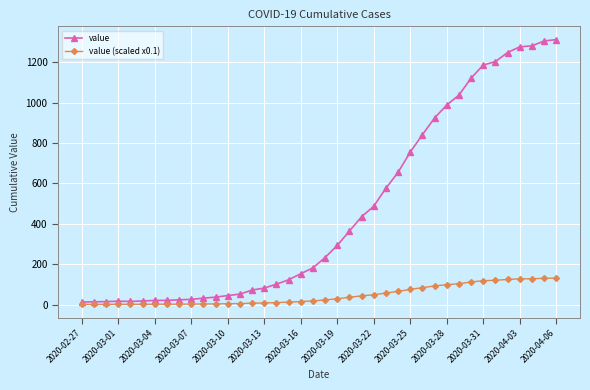

What are all the series names shown in the legend?

value, value (scaled x0.1)